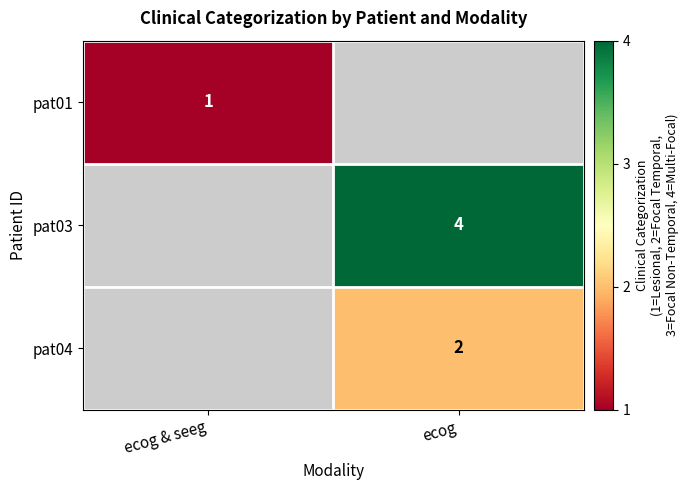

True or false: pat04 has a value of 2 at ecog.

True